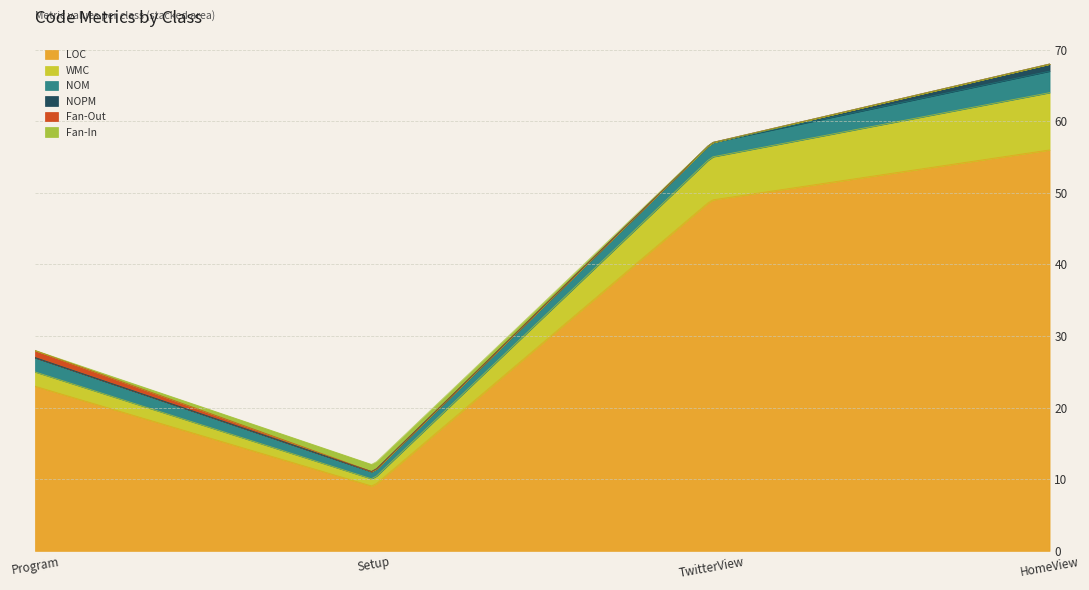

True or false: Fan-Out and WMC intersect in this chart.

False